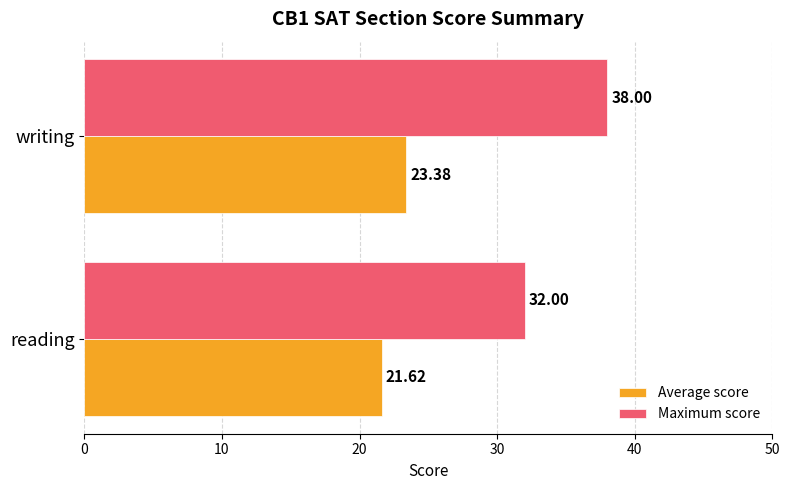

At how many categories does at least one series exceed 36?

1